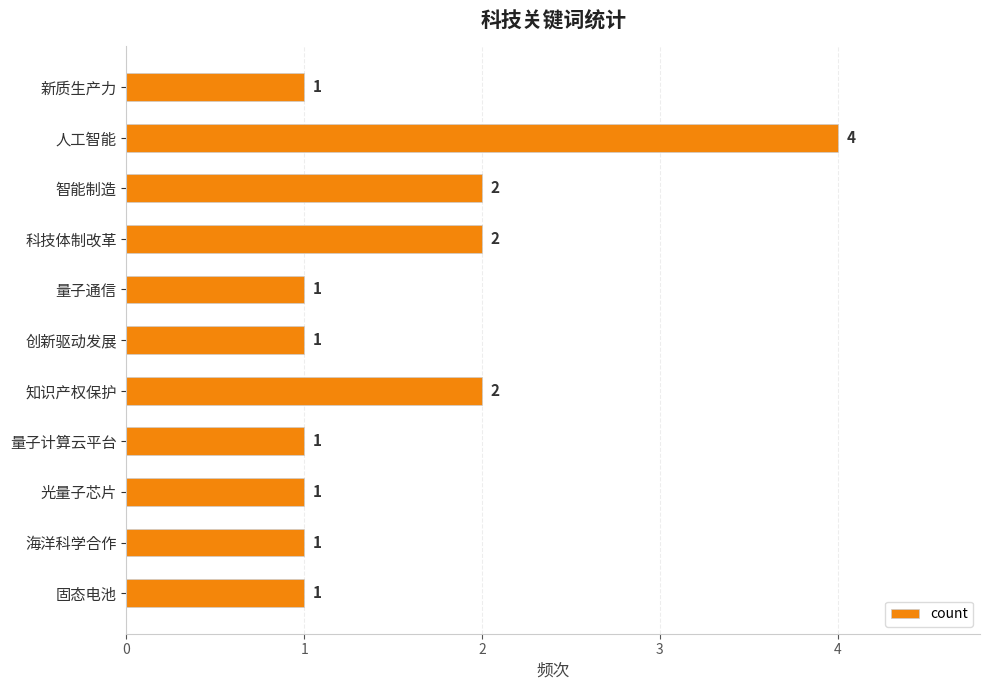

What is the sum of the values at 新质生产力 and 人工智能?

5